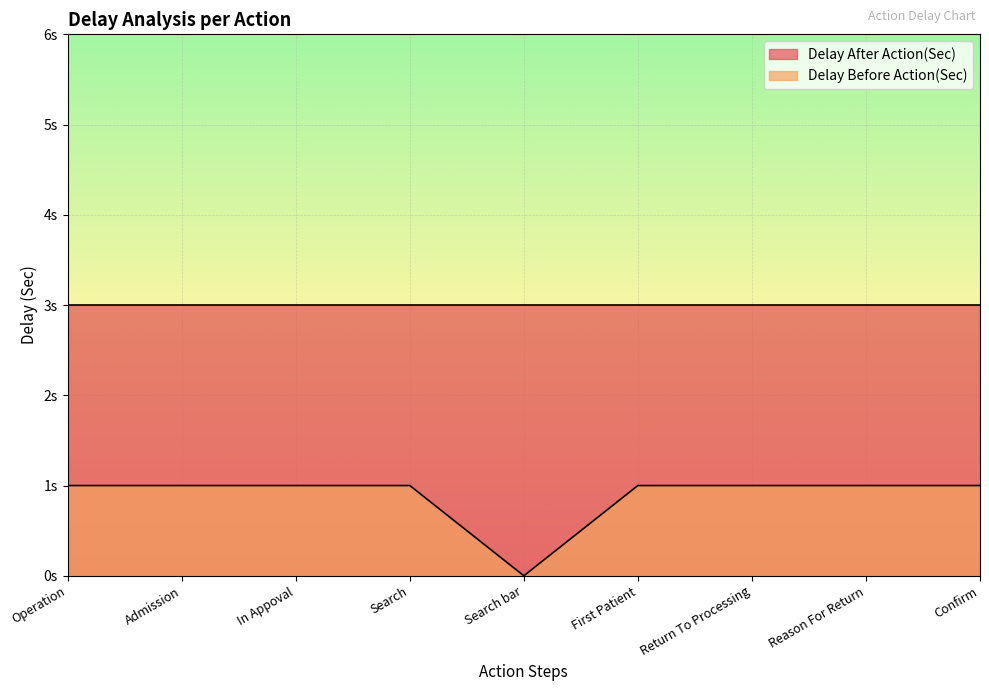

Rank the categories by value from highest to lowest.

Operation, Admission, In Appoval, Search, First Patient, Return To Processing, Reason For Return, Confirm, Search bar